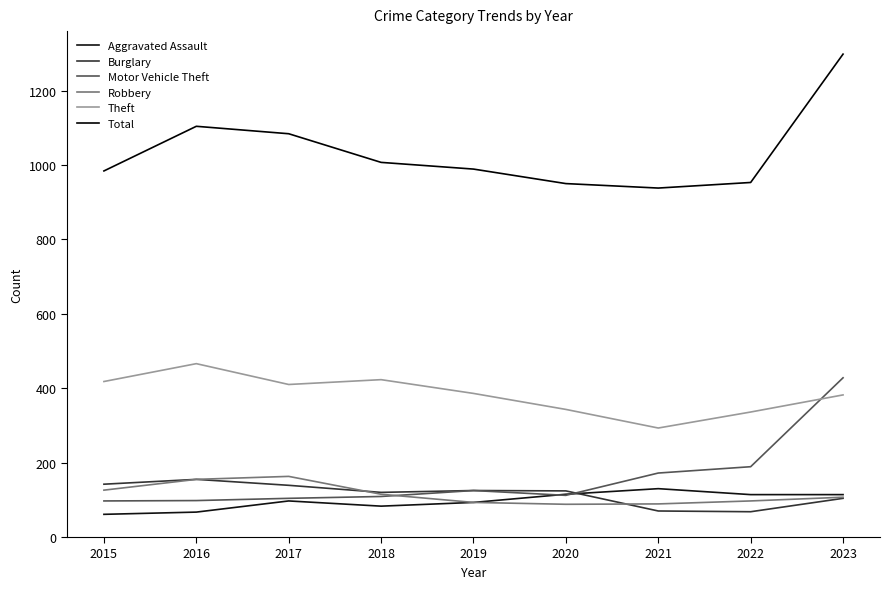

How many times do Motor Vehicle Theft and Theft cross each other?

1